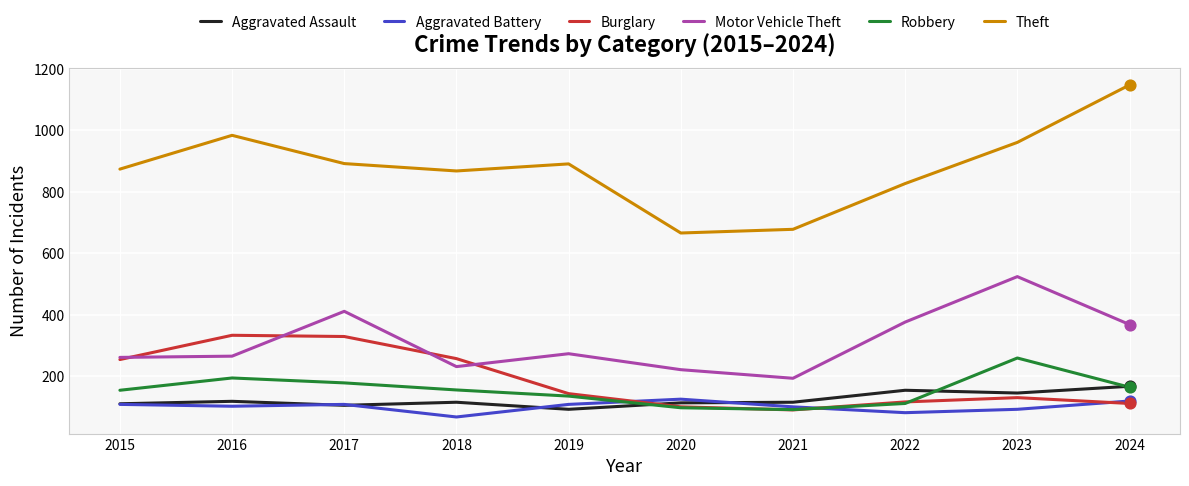

Between 2020 and 2023, which series saw the biggest shift?

Motor Vehicle Theft